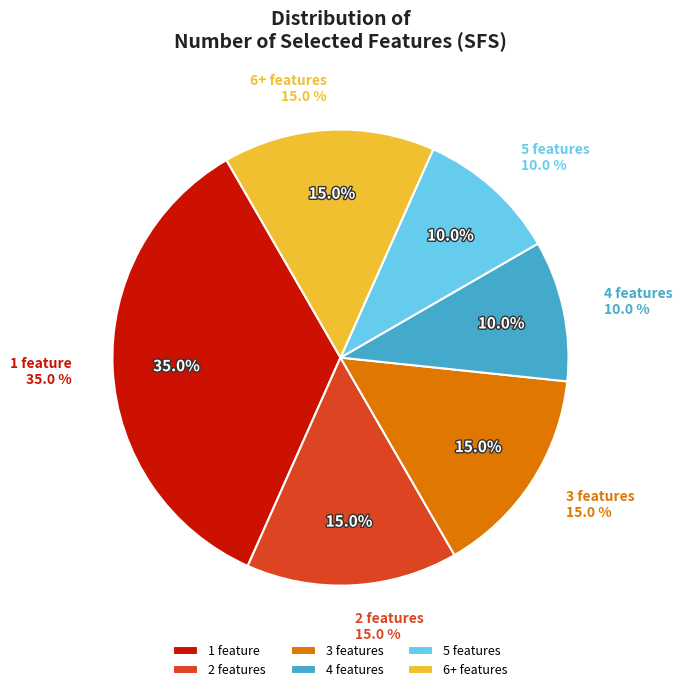

Is the sum of 3 features and 6+ features greater than half?

No